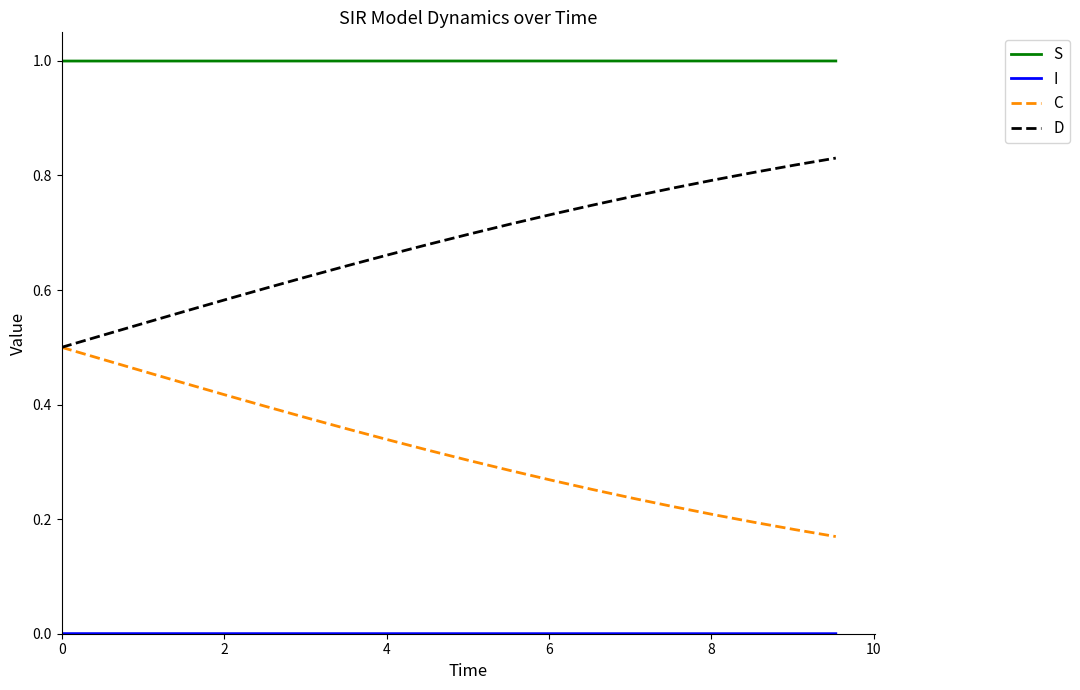

True or false: D and S cross at least once.

False